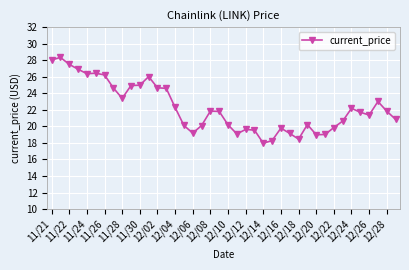

What is the value of the 5th point from the left?

26.4